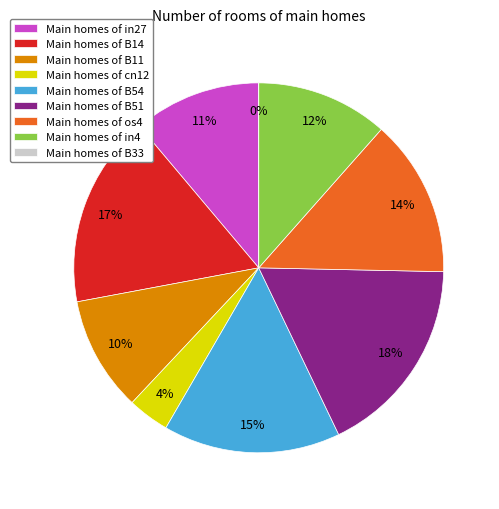

Which category has the smallest portion of the pie?

B33